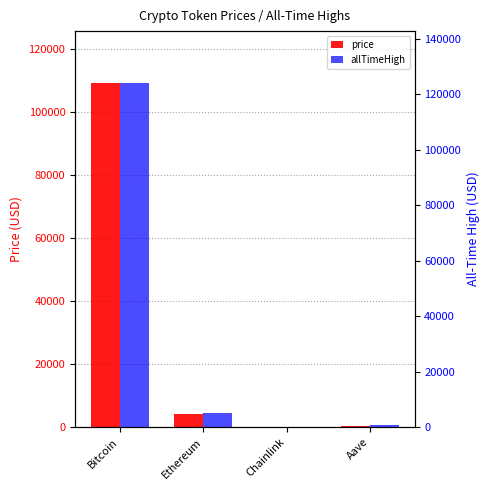

How many bars are there in total?

8